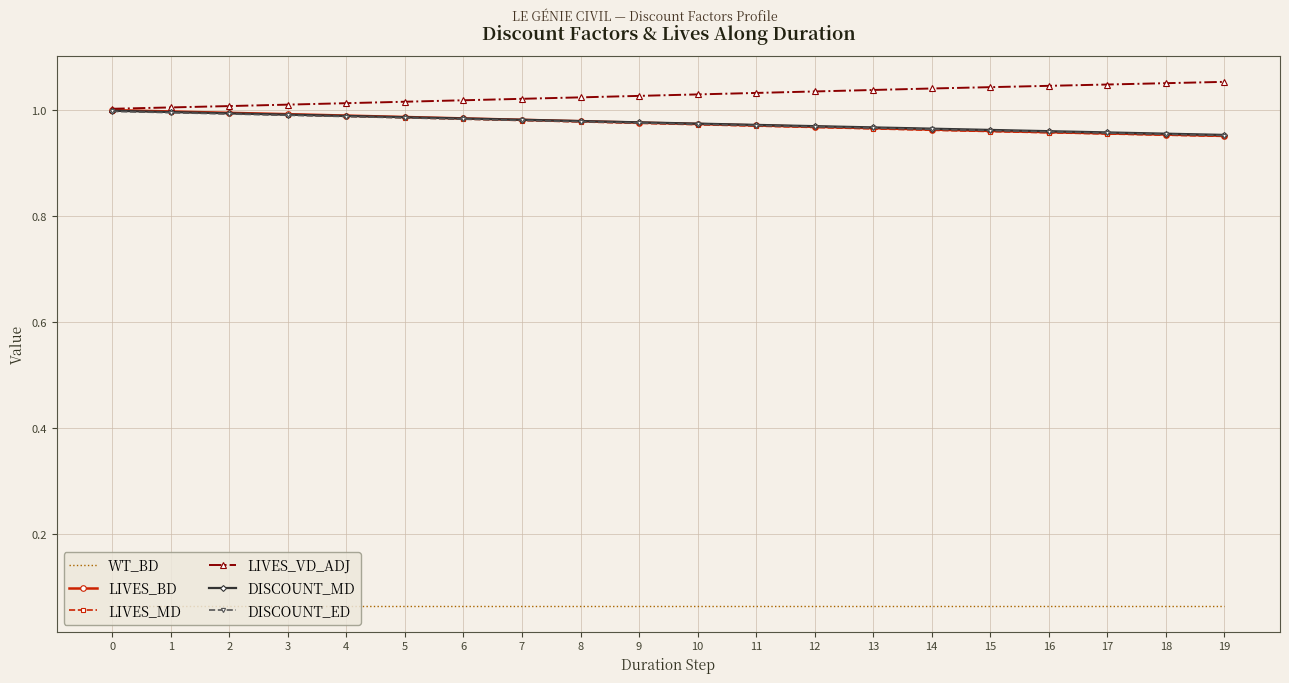

True or false: LIVES_VD_ADJ and WT_BD cross at least once.

False